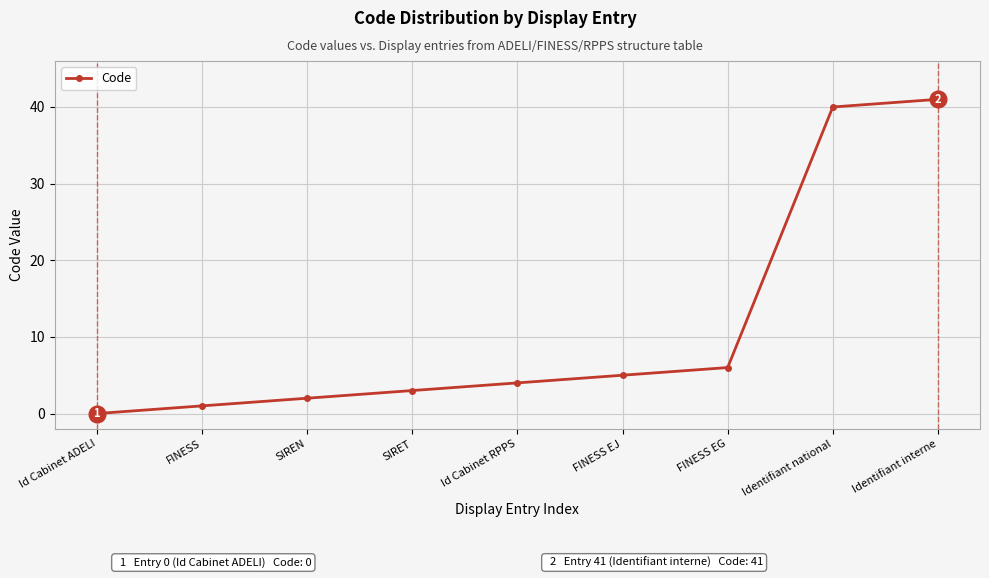

Reading left to right, what are all the values shown in this chart?

Id Cabinet ADELI=0	FINESS=1	SIREN=2	SIRET=3	Id Cabinet RPPS=4	FINESS EJ=5	FINESS EG=6	Identifiant national=40	Identifiant interne=41